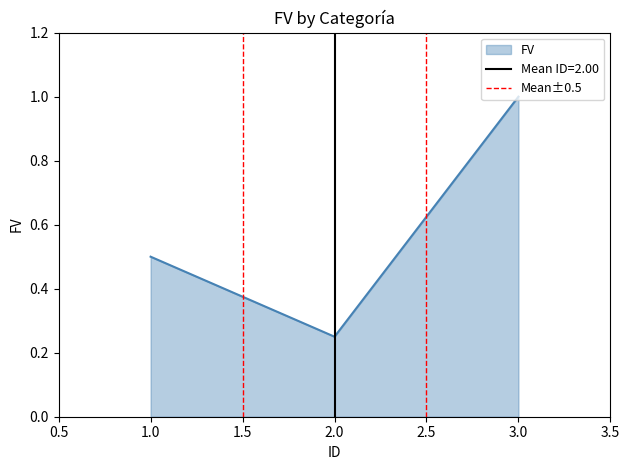

What is the maximum value shown in the chart?

1